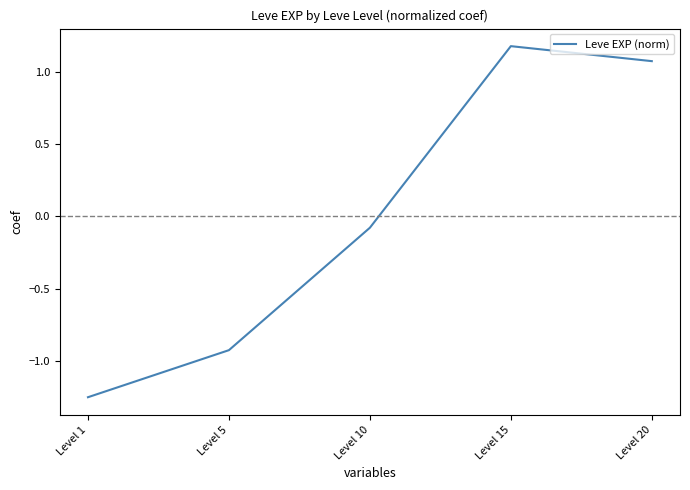

What is the sum of the values at Level 10 and Level 20?

1.0